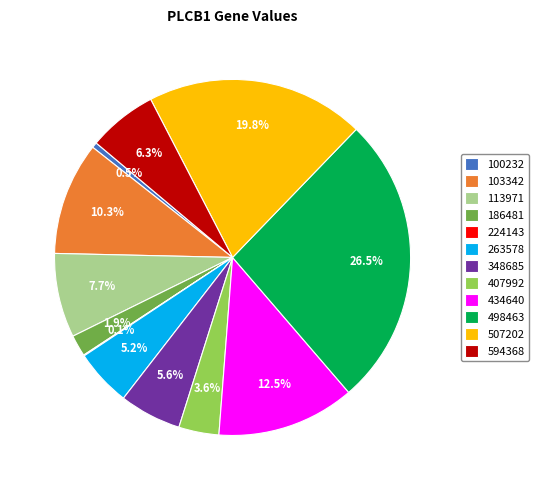

How much of the chart is everything except 103342?

89.7%